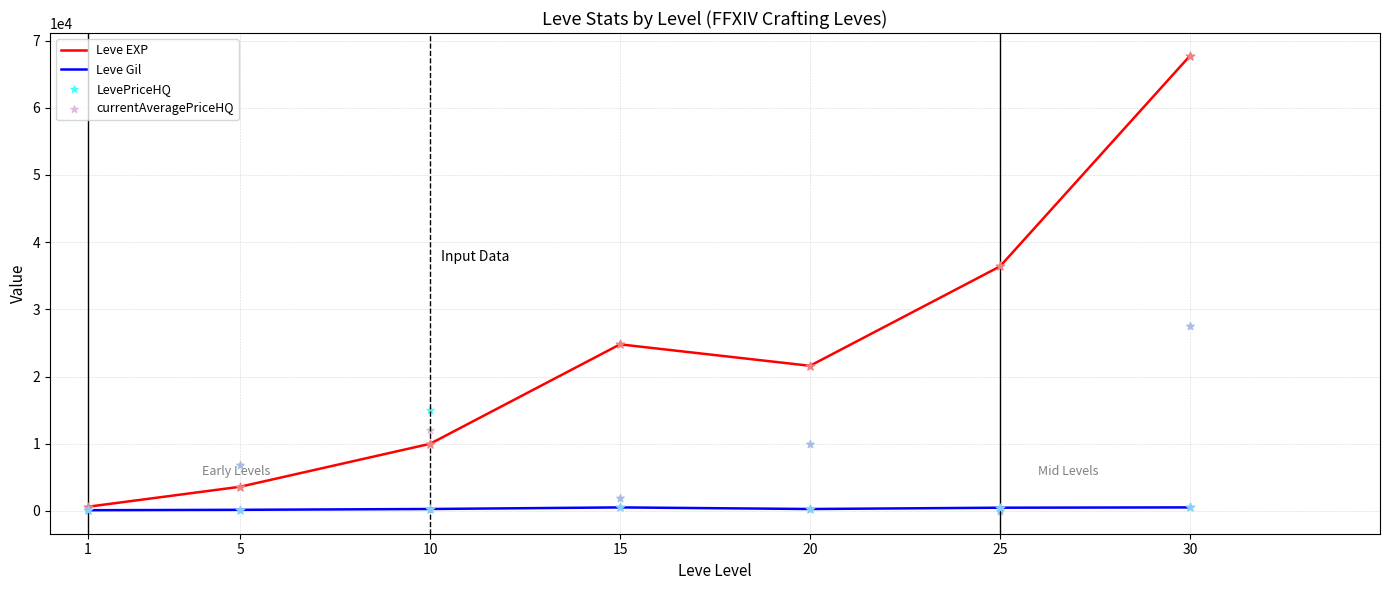

At how many categories does at least one series exceed 78?

7